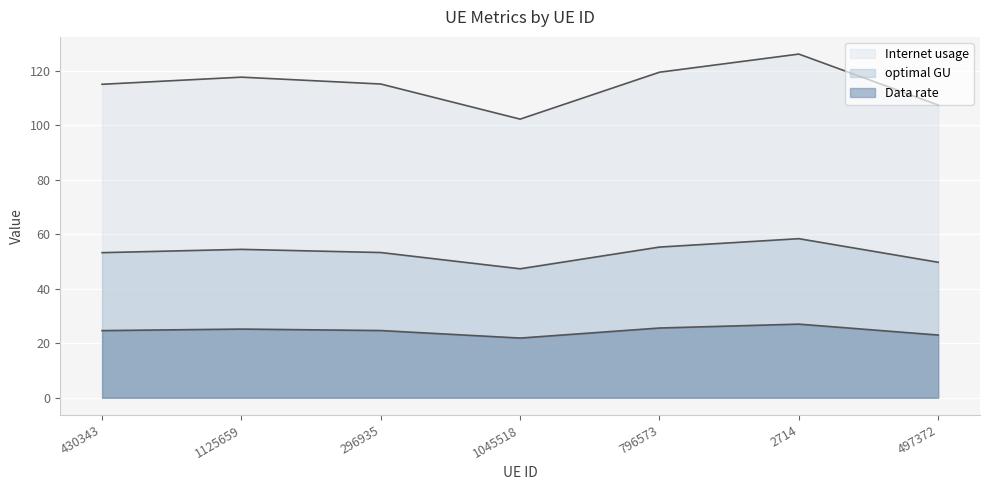

True or false: Data rate and optimal GU cross at least once.

False